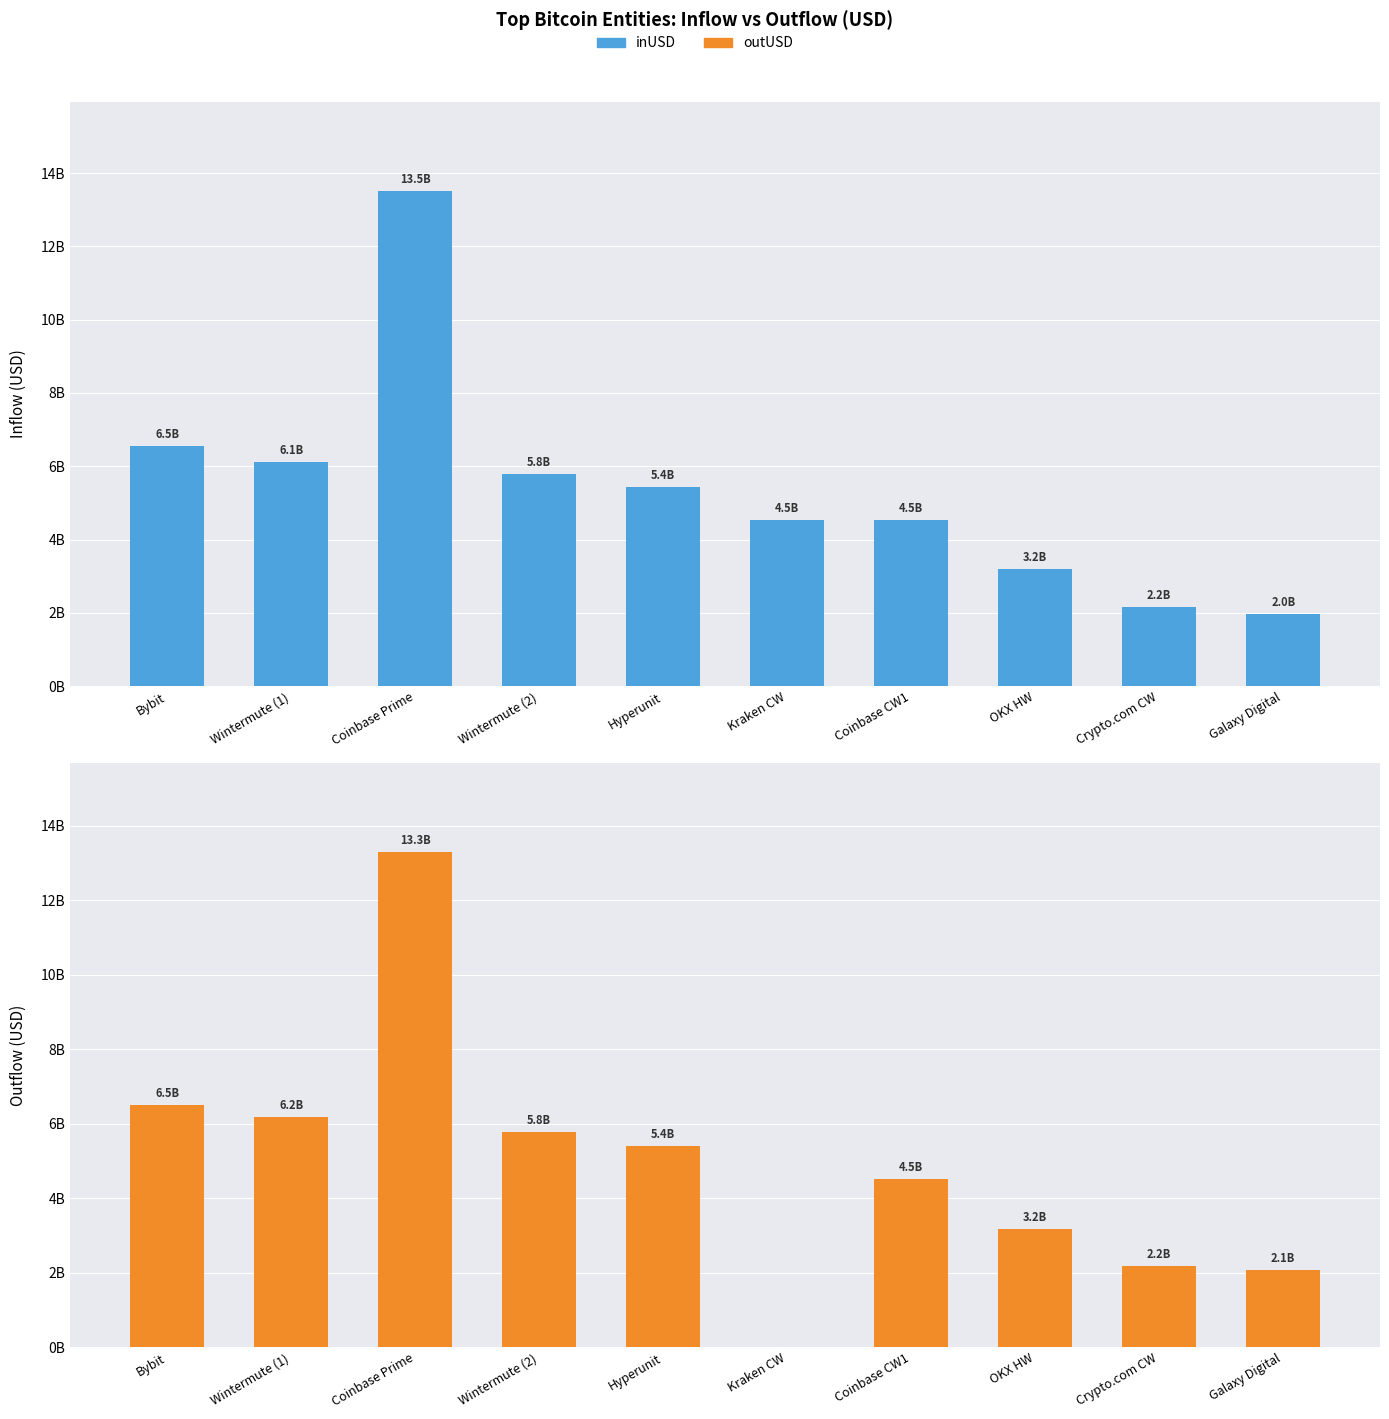

Which series has the largest total across all categories?

Inflow (USD)